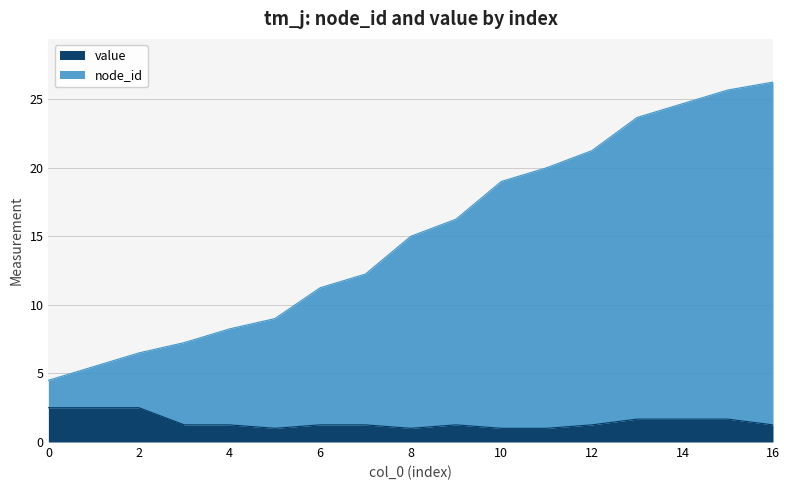

True or false: value and node_id cross at least once.

False